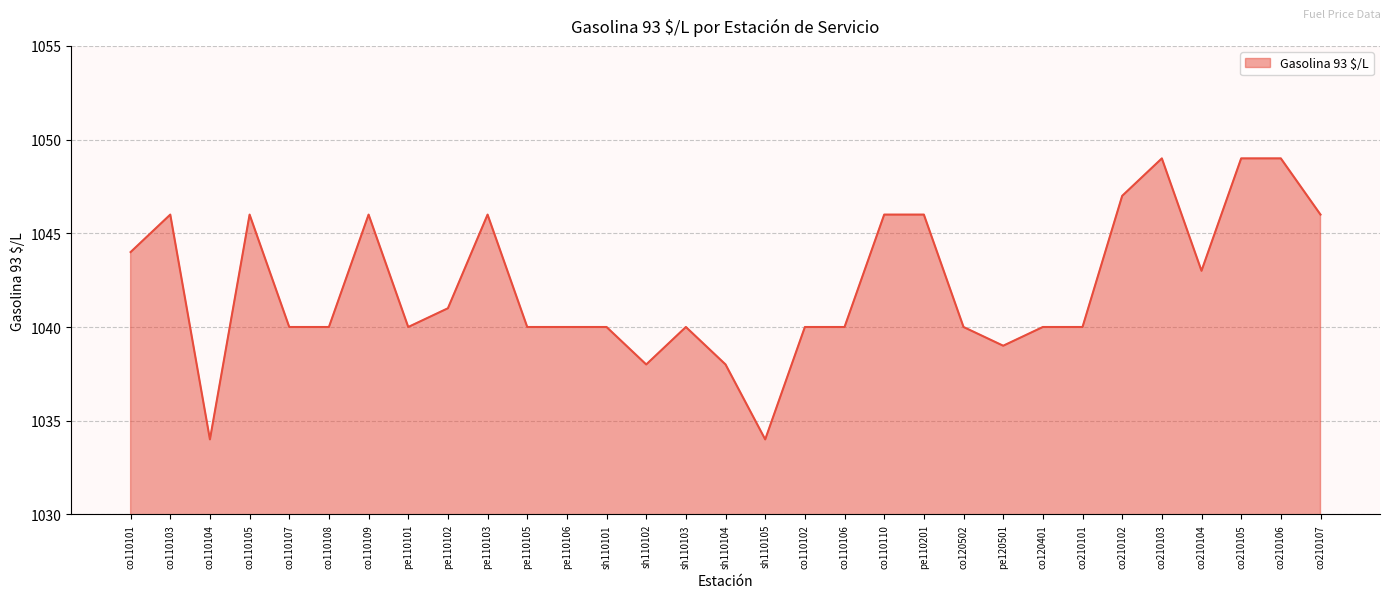

True or false: the data has more than 0 interior local peaks.

True